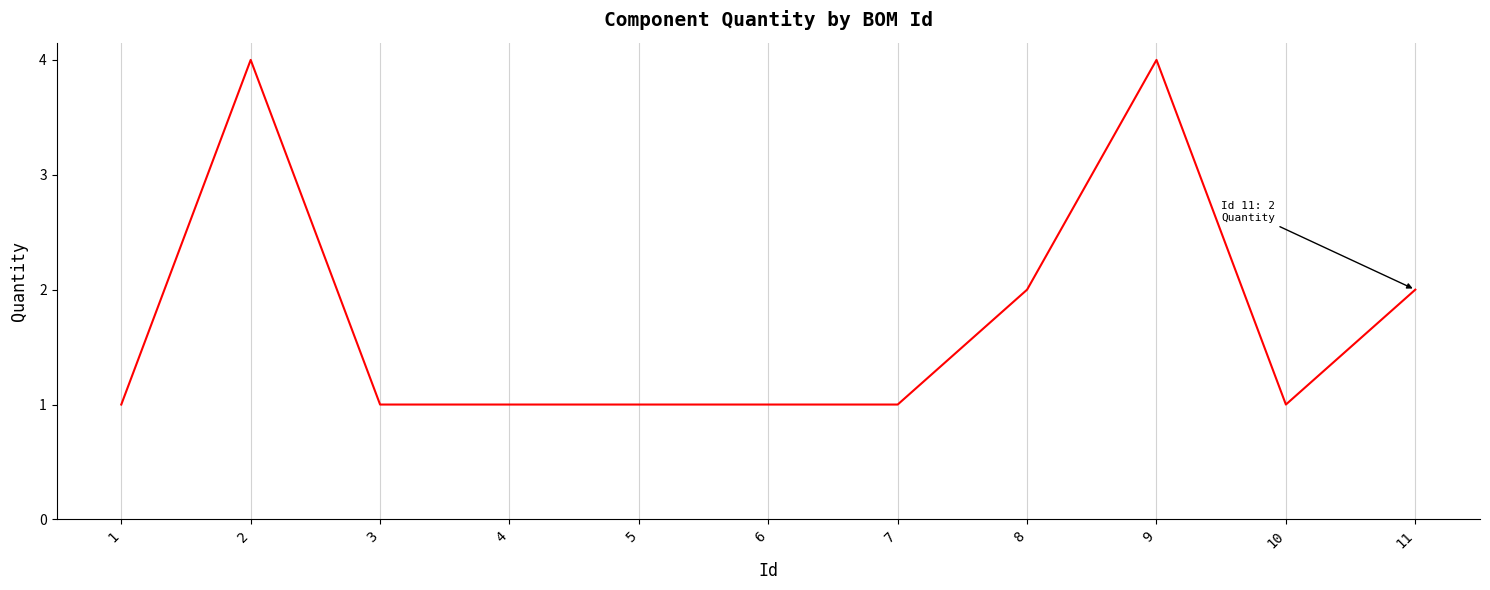

What is the maximum value shown in the chart?

4